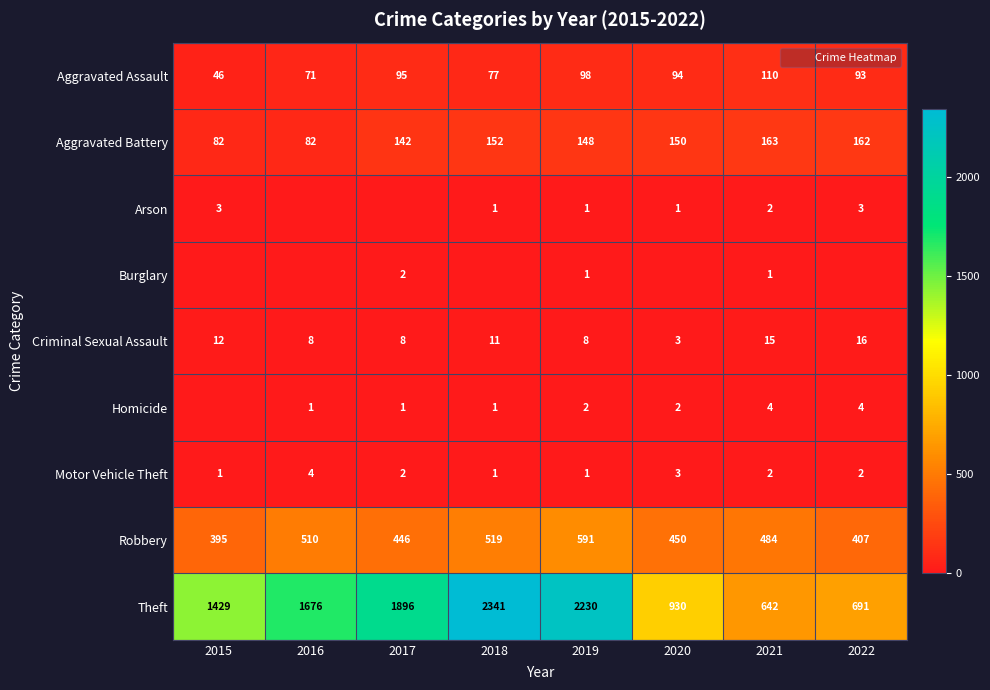

Between 2015 and 2022, which is larger?

2022